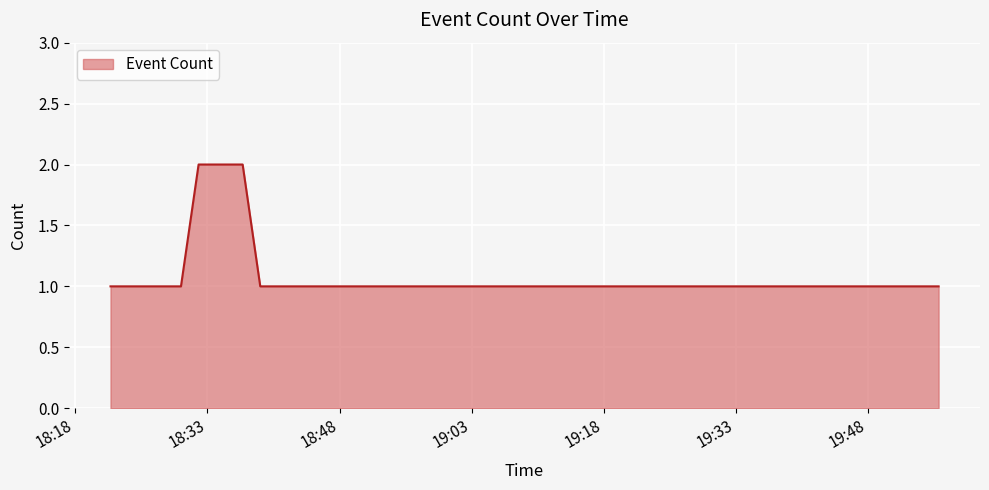

What is the sum of all values?

11